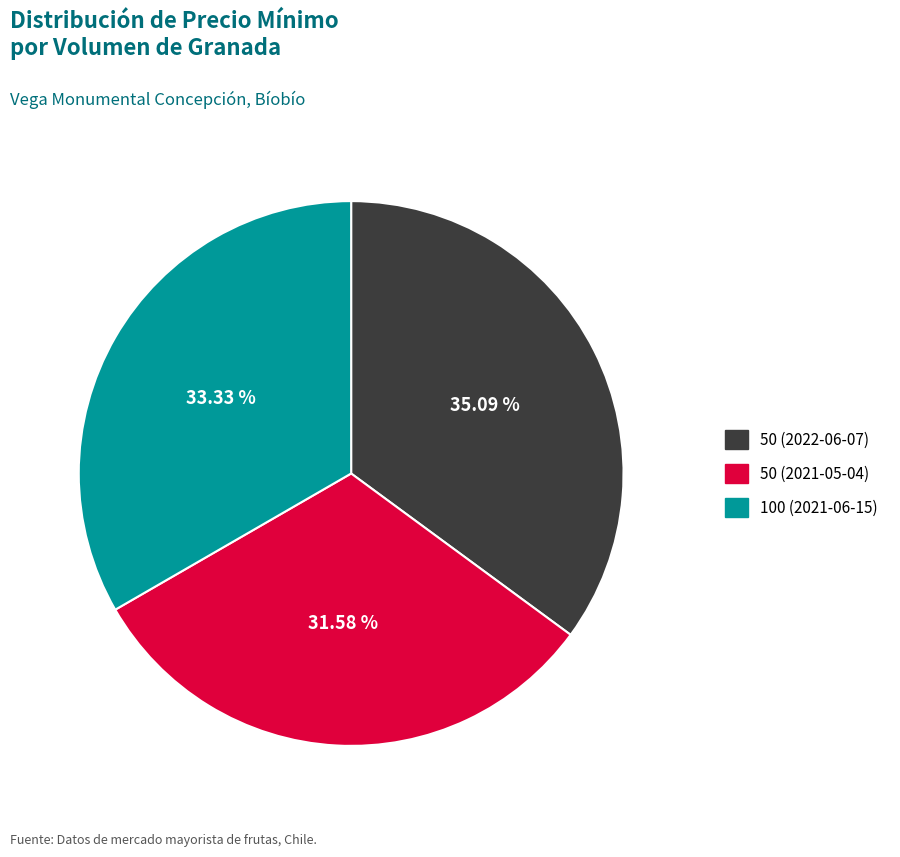

Does 50 (2022-06-07) represent more than half of the total?

No